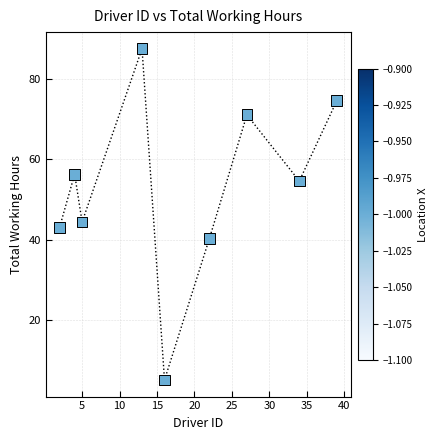

What is the average Y value?

53.0